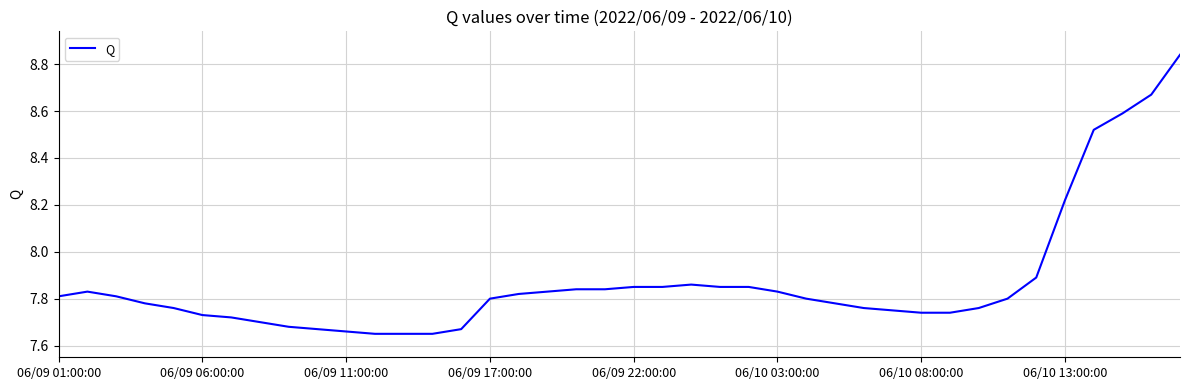

How many lines are shown in the chart?

1